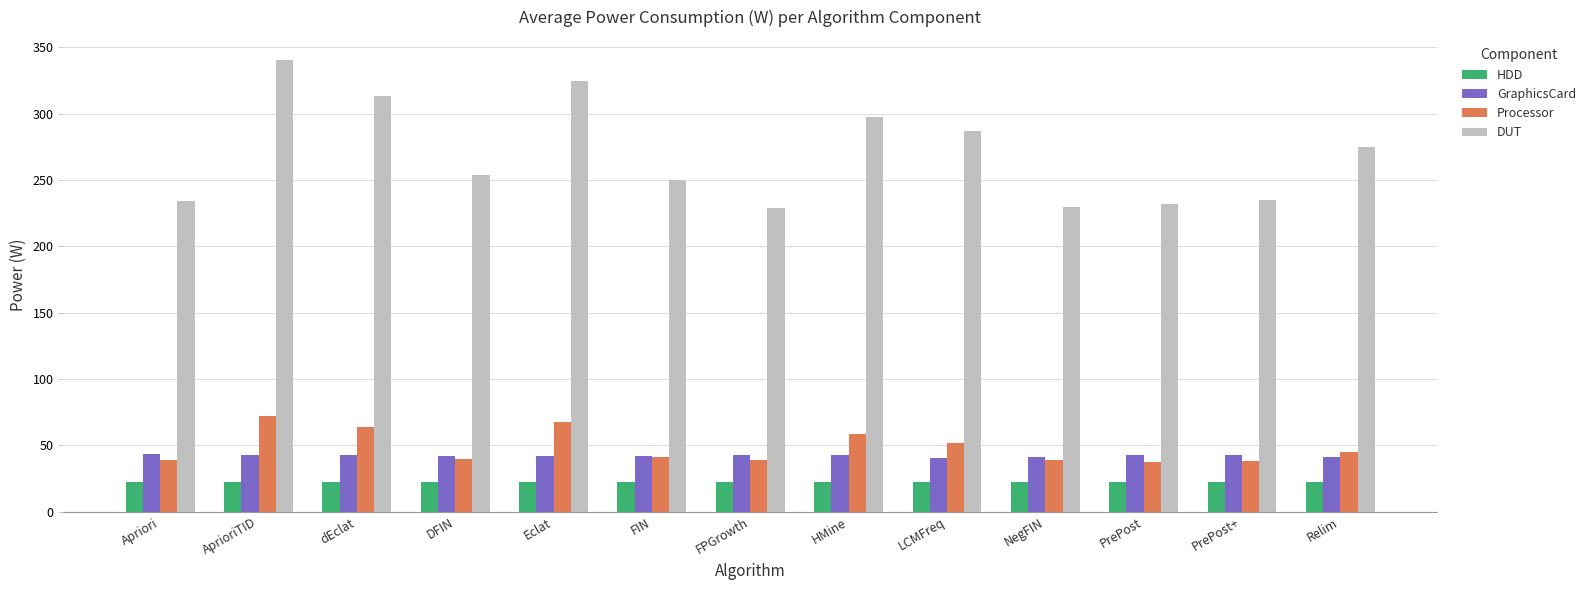

What is the maximum value for Processor?

72.1